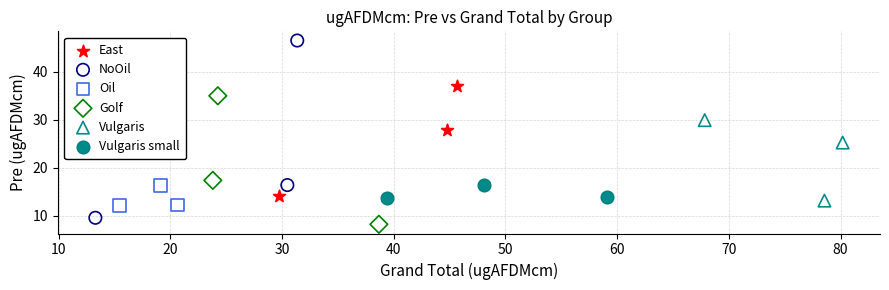

Which series contains the highest Y value?

NoOil